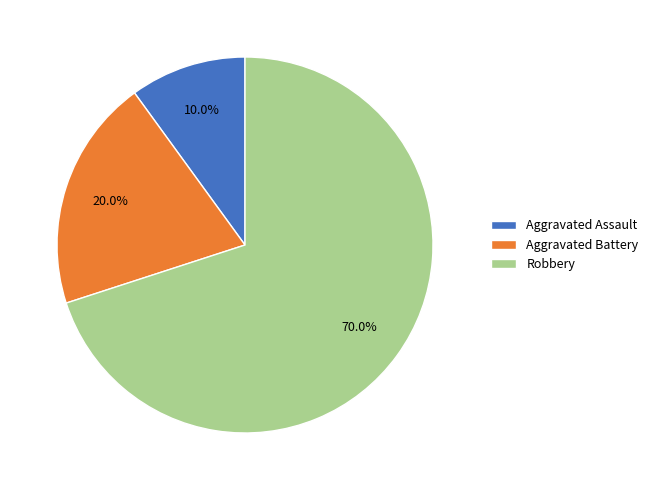

Does Aggravated Battery represent more than half of the total?

No